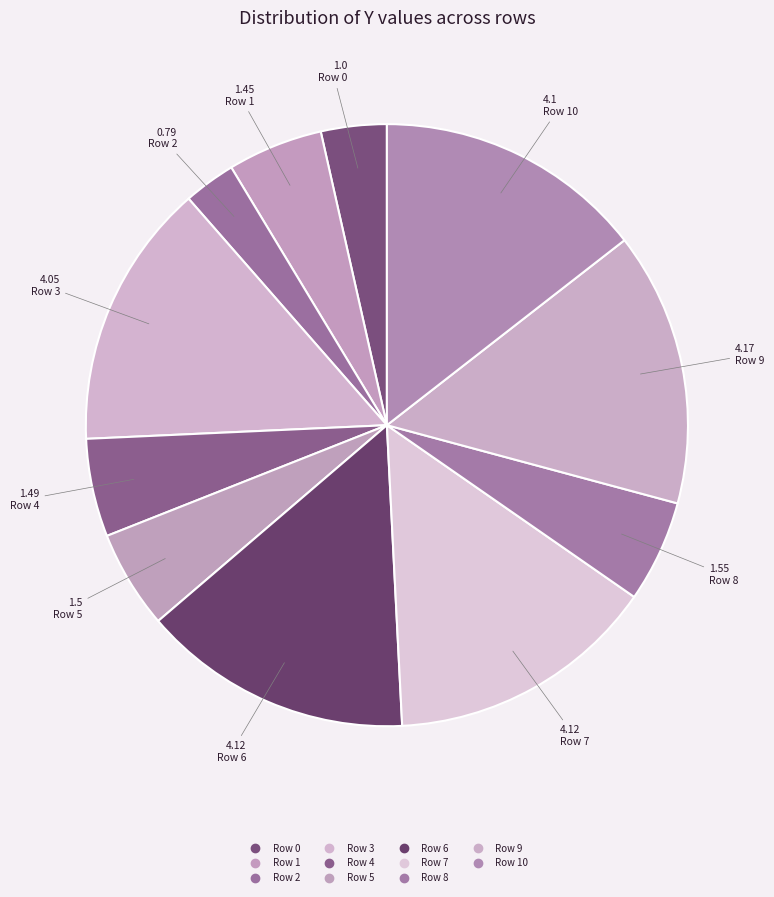

What is the smallest slice in the pie chart?

Row 2